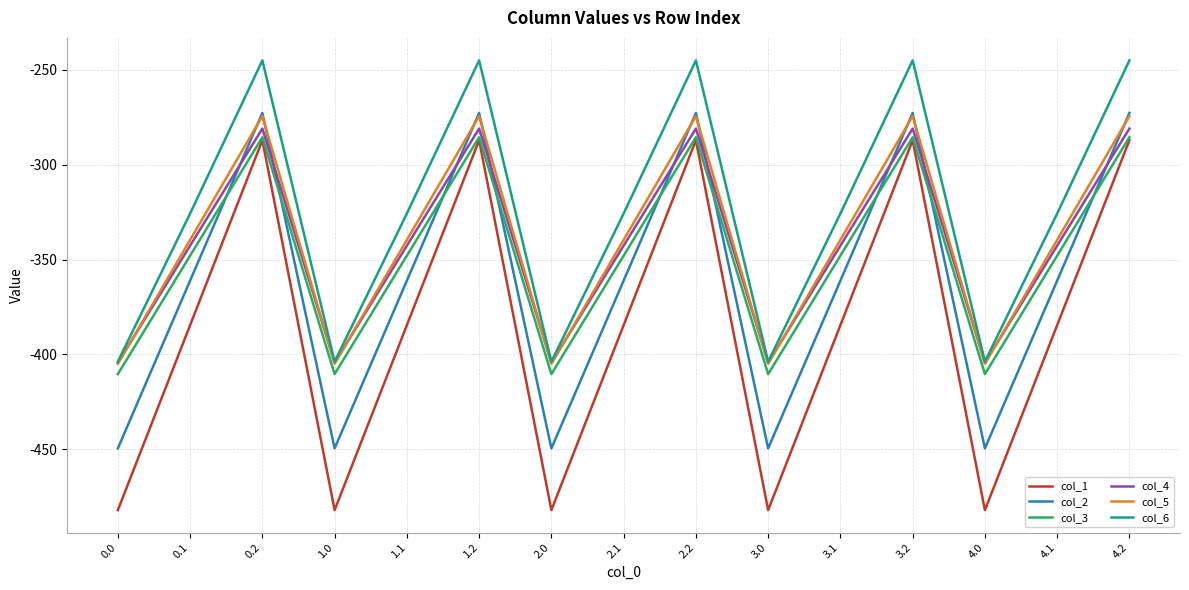

What is the average value of the col_3 series?

-347.9